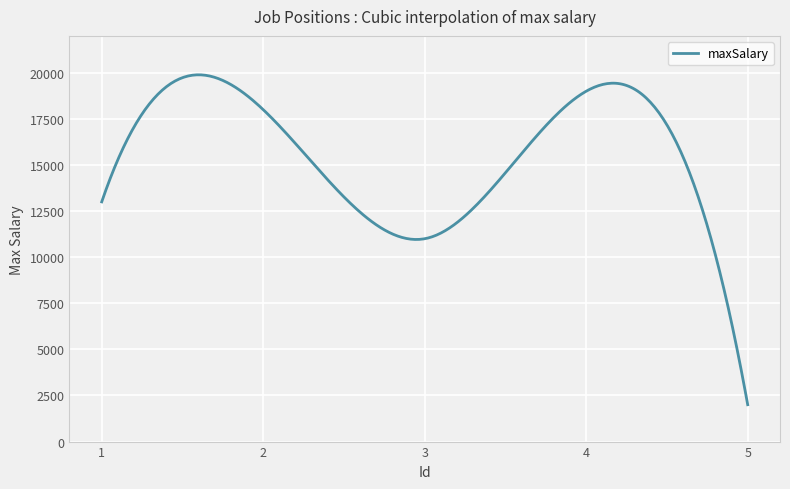

What is the greatest value displayed?

19890.0